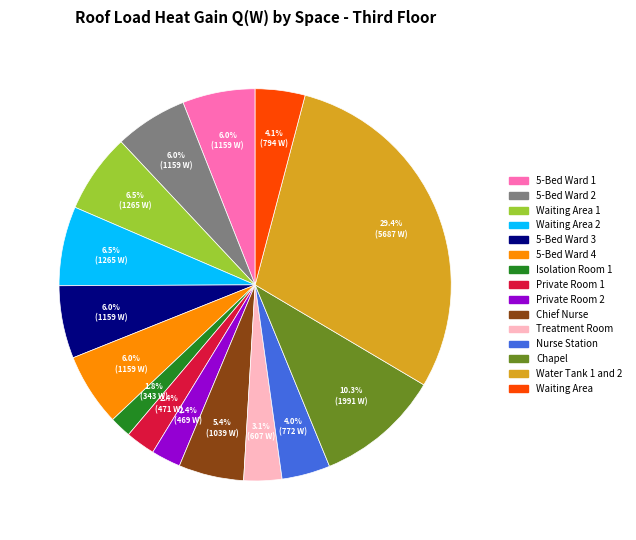

Which category has the biggest portion of the pie?

Water Tank 1 and 2